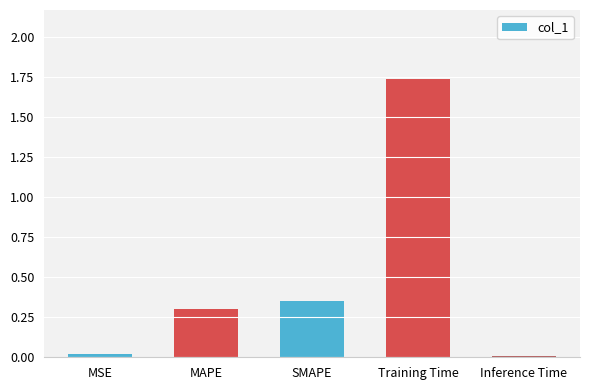

What is the approximate value at MAPE?

0.3